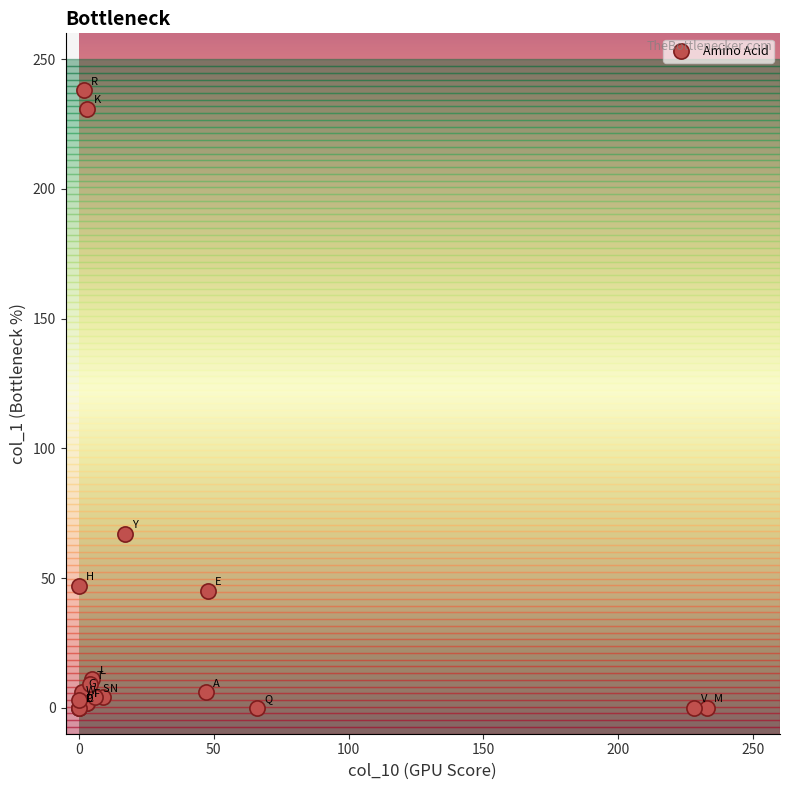

What Y value in the scatter plot is closest to 119?

67